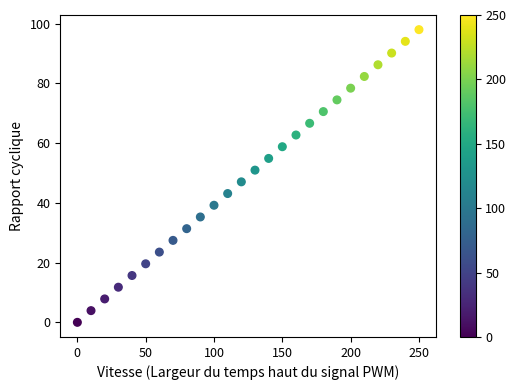

What is the range of Y values (max minus min)?

98.0